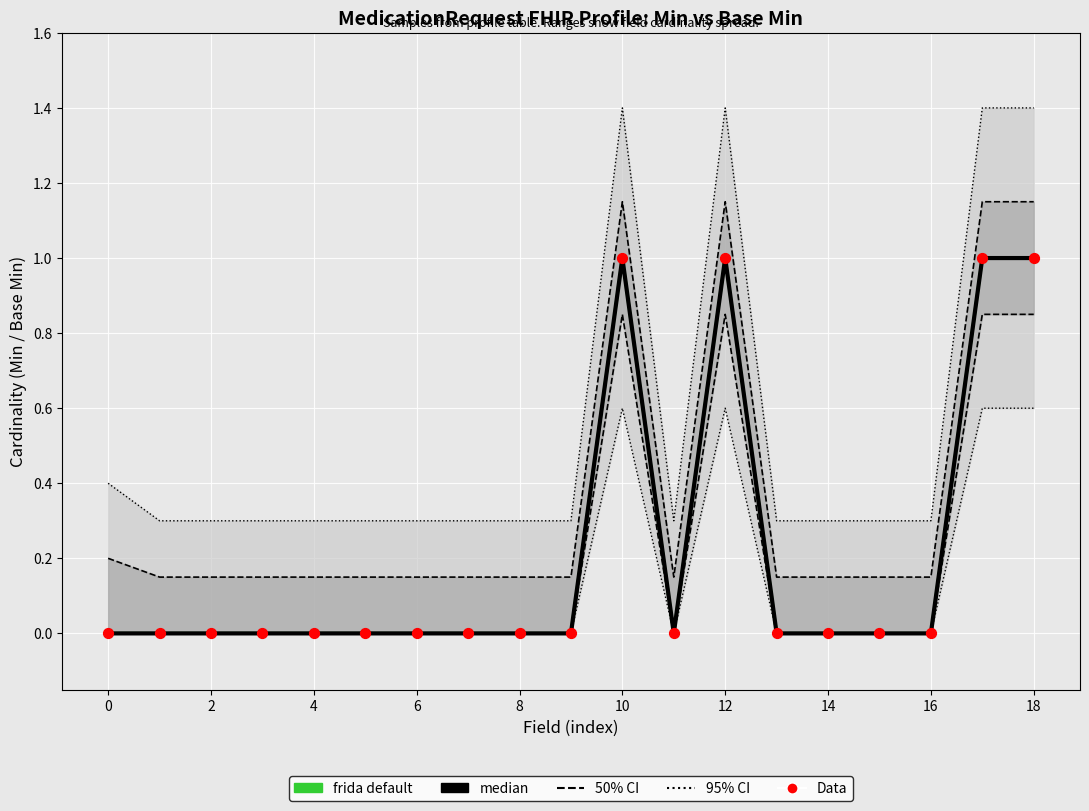

Which series has the widest spread of Y values?

95% CI